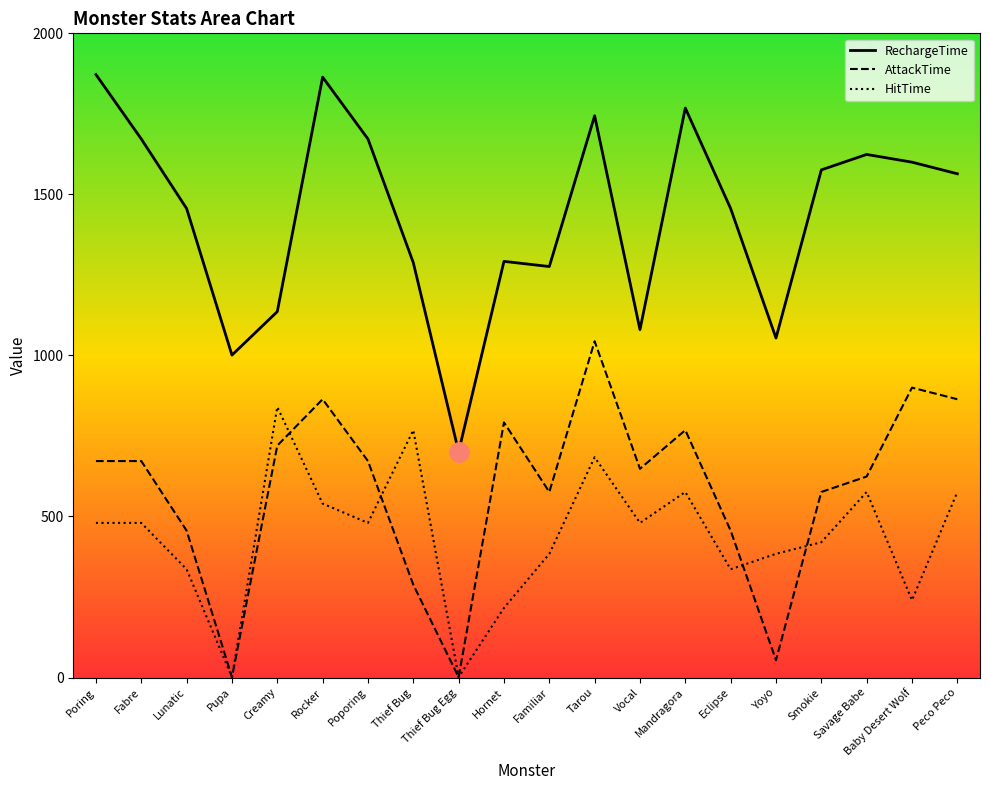

Reading left to right, extract all data points from this chart.

RechargeTime: 1872	1672	1456	1001	1136	1864	1672	1288	701	1292	1276	1744	1080	1768	1456	1054	1576	1624	1600	1564
AttackTime: 672	672	456	1	720	864	672	288	1	792	576	1044	648	768	456	54	576	624	900	864
HitTime: 480	480	336	1	840	540	480	768	1	216	384	684	480	576	336	384	420	576	240	576